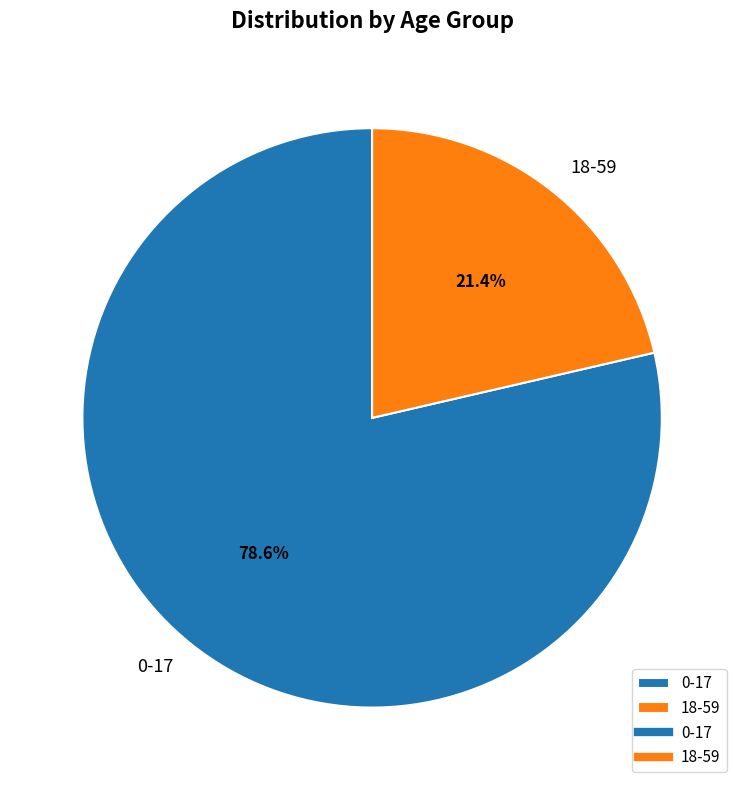

To the nearest percent, what is the combined percentage of 0-17 and 18-59?

100%